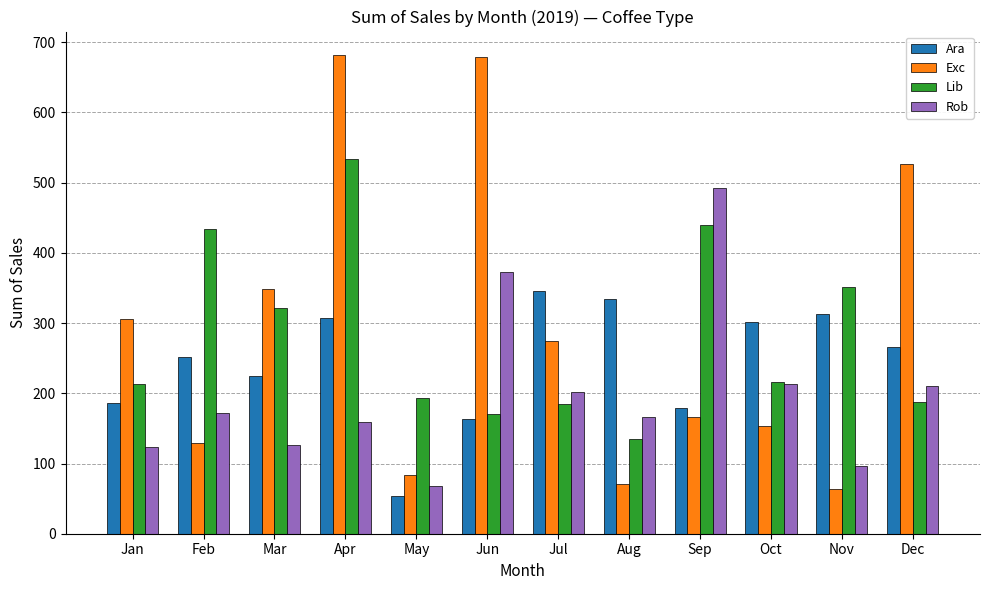

The Ara series shows 453.4 at Aug. True or false?

False